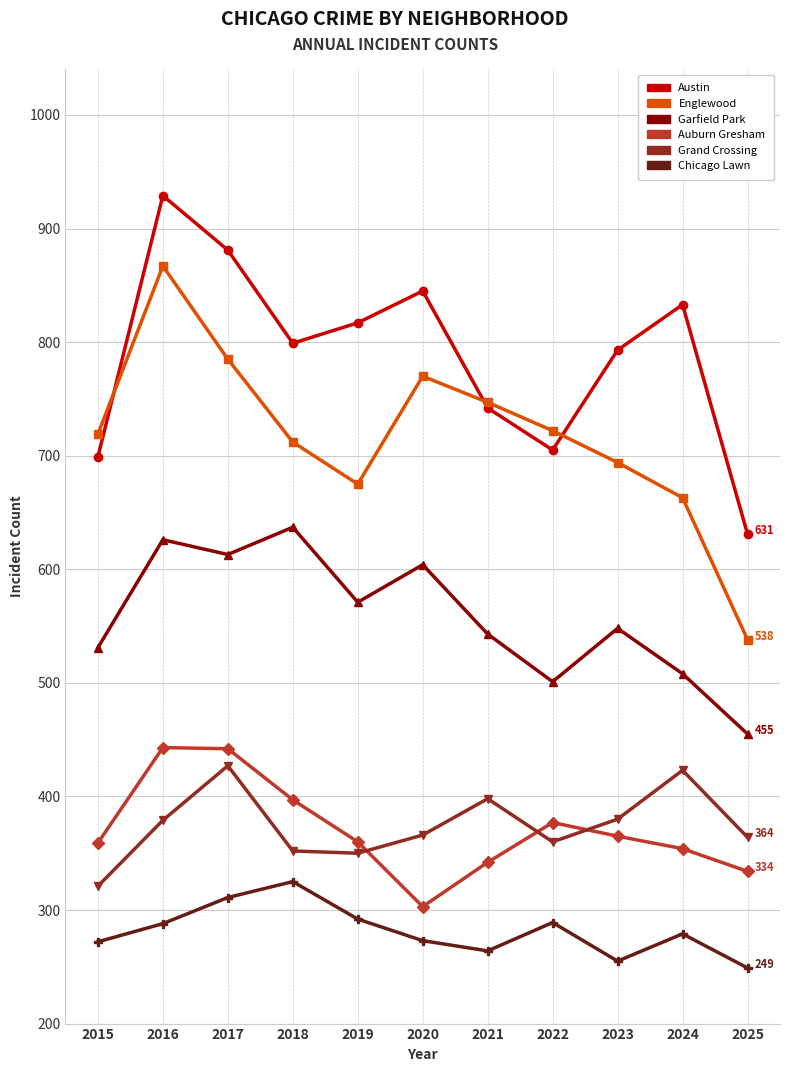

Is the value of Englewood at 2022 greater than the value of Garfield Park at 2025?

Yes